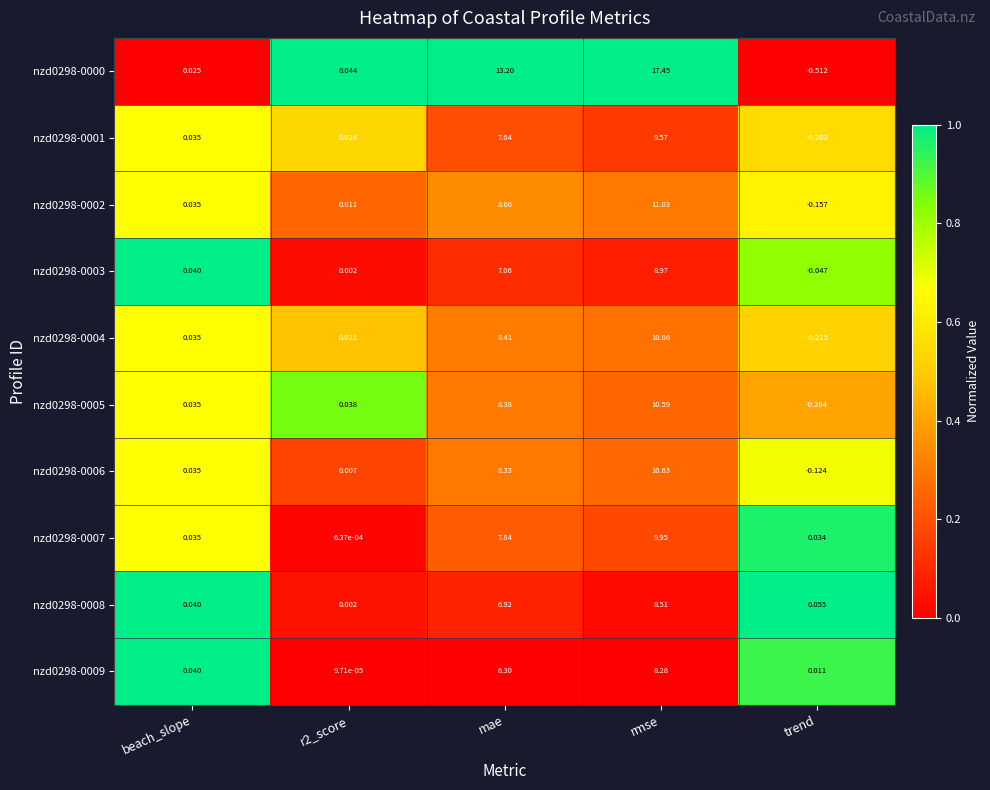

At which label is nzd0298-0007 closest to 4?

mae